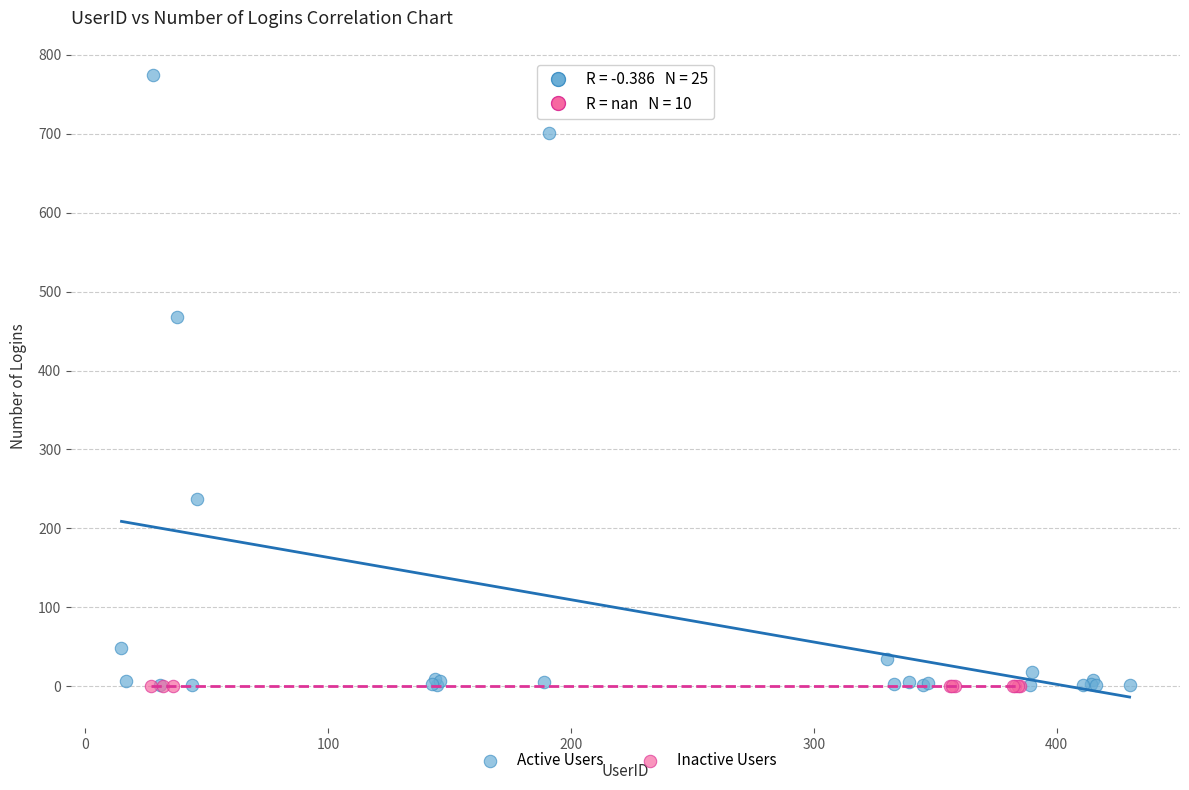

Which series reaches the maximum Y coordinate?

Active Users